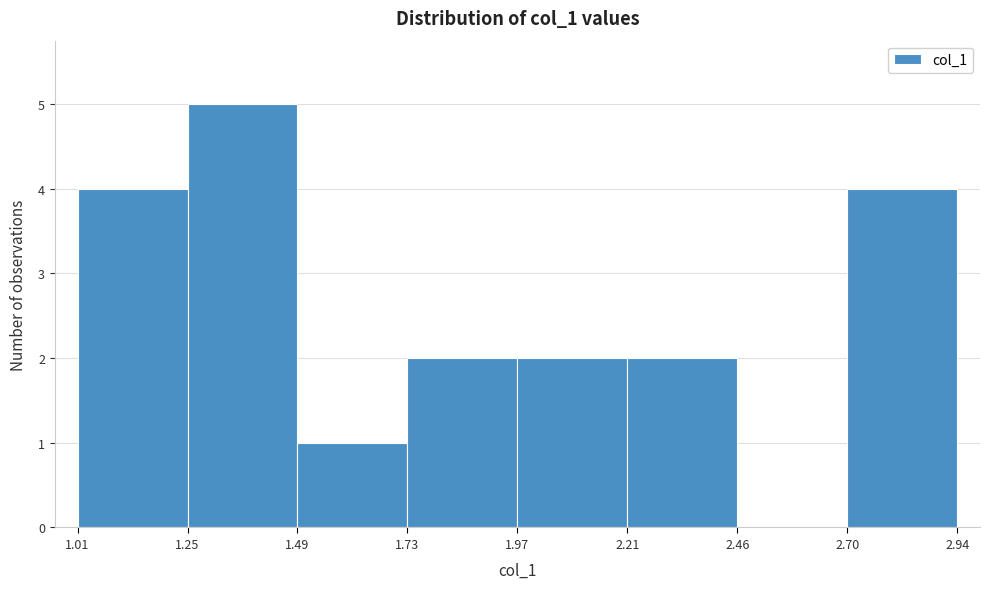

Reading left to right, transcribe this chart: for each bar, give the range it covers on the x-axis and its height. The values are not printed on the chart, so give them approximately, as read against the axis.

1.01 to 1.25: 4
1.25 to 1.49: 5
1.49 to 1.73: 1
1.73 to 1.97: 2
1.97 to 2.21: 2
2.21 to 2.46: 2
2.46 to 2.70: 0
2.70 to 2.94: 4